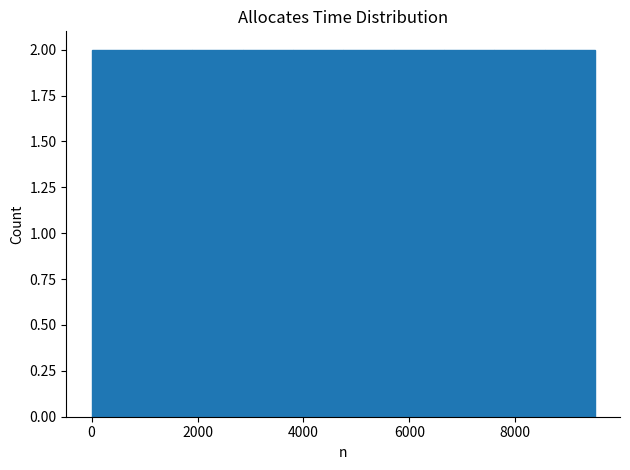

How tall is the bar that spans 5700 to 6650 on the x-axis? Neither the bar edges nor the heights are printed on the chart, so give them approximately, as read against the axes.

2